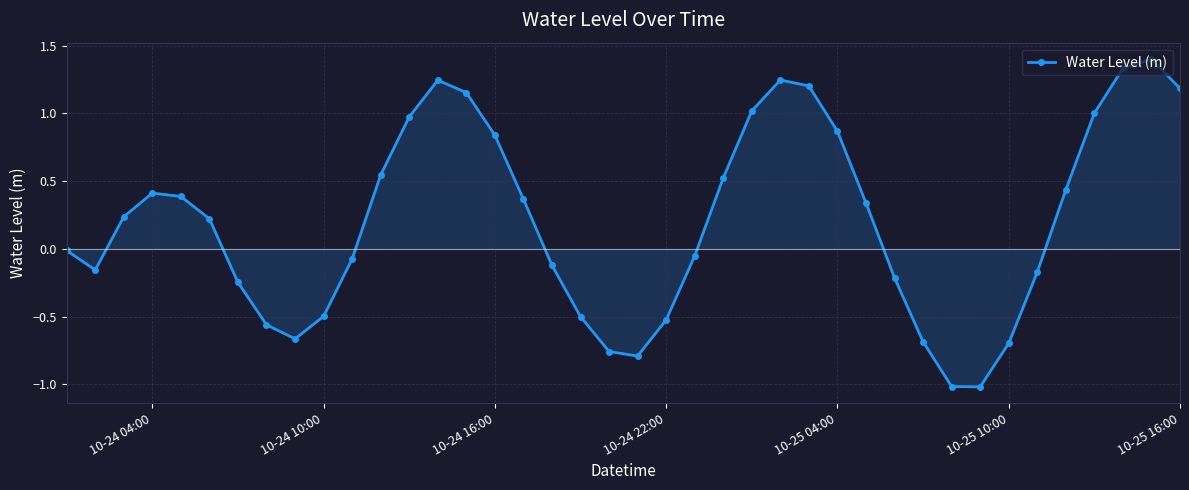

What is the difference between the second highest and minimum values?

2.3